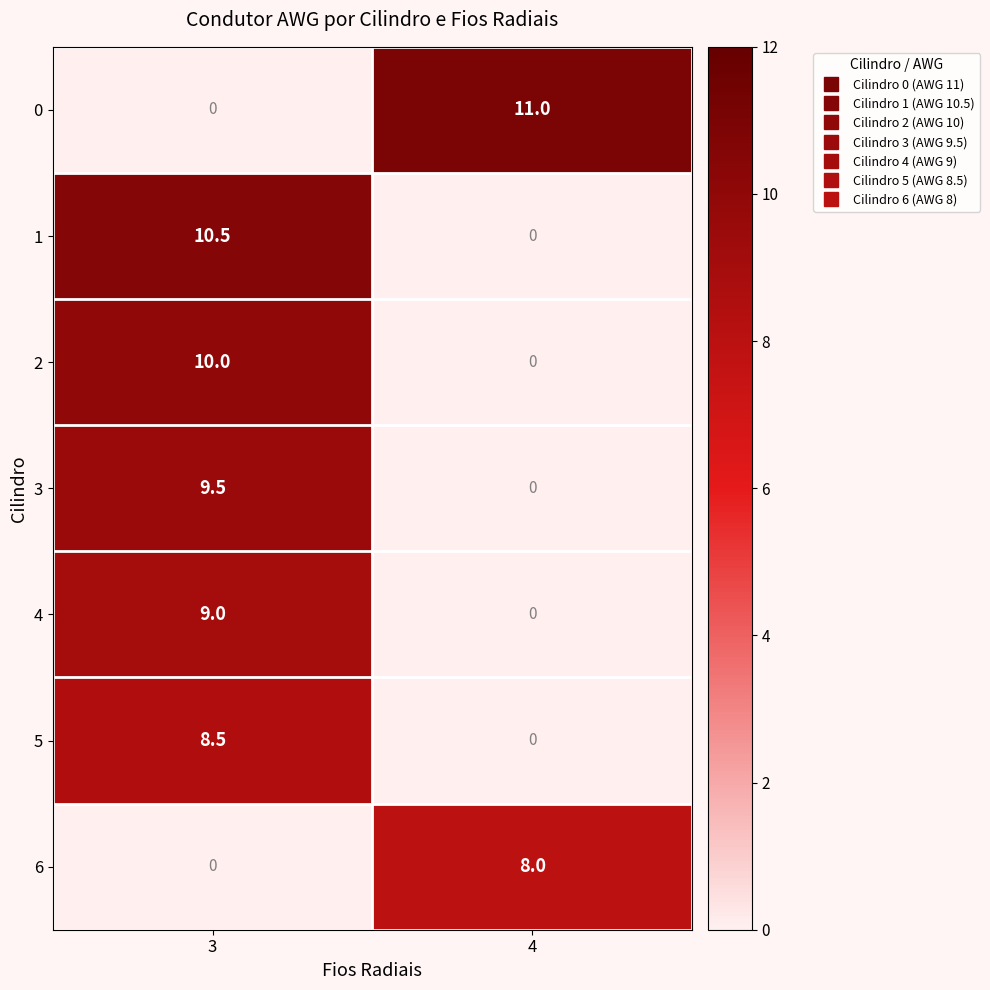

Rank the series by their average value, from highest to lowest.

0, 1, 2, 3, 4, 5, 6